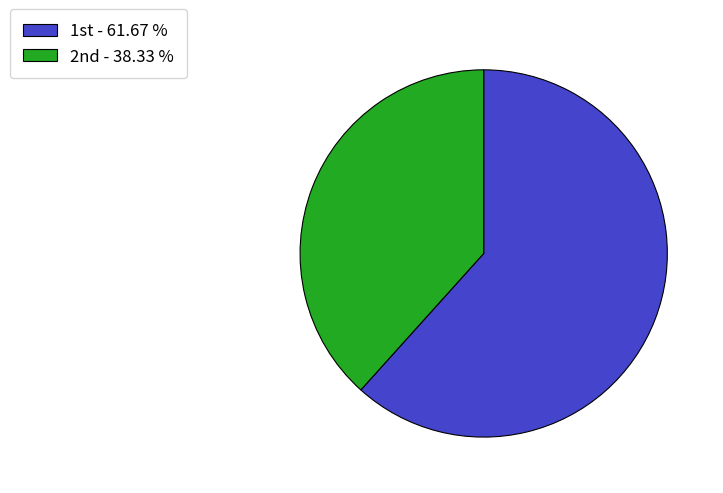

What is the largest slice in the pie chart?

1st